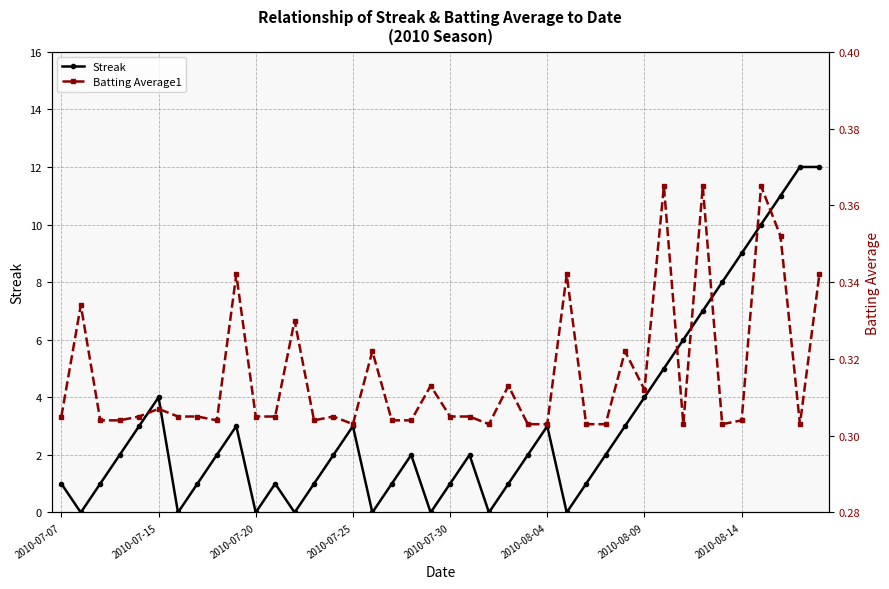

The Streak series shows 1 at 2010-07-25. True or false?

False